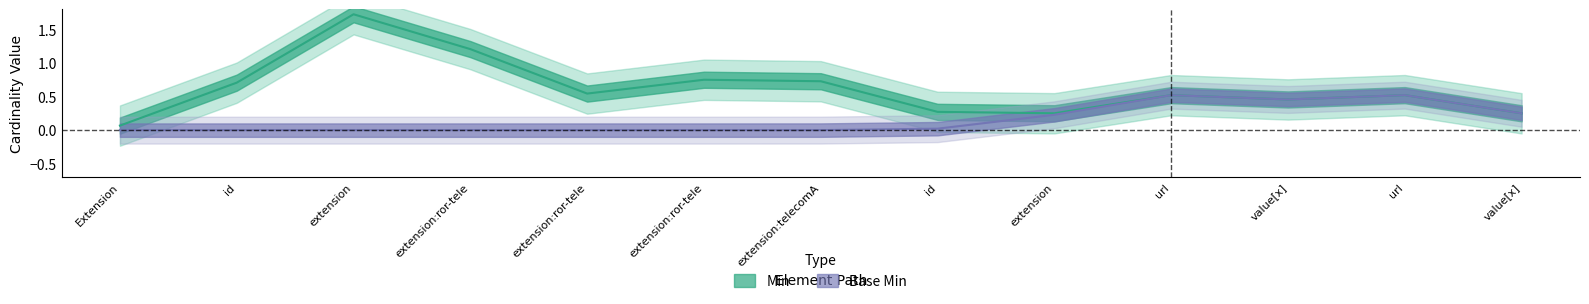

True or false: Base Min and Min intersect in this chart.

False